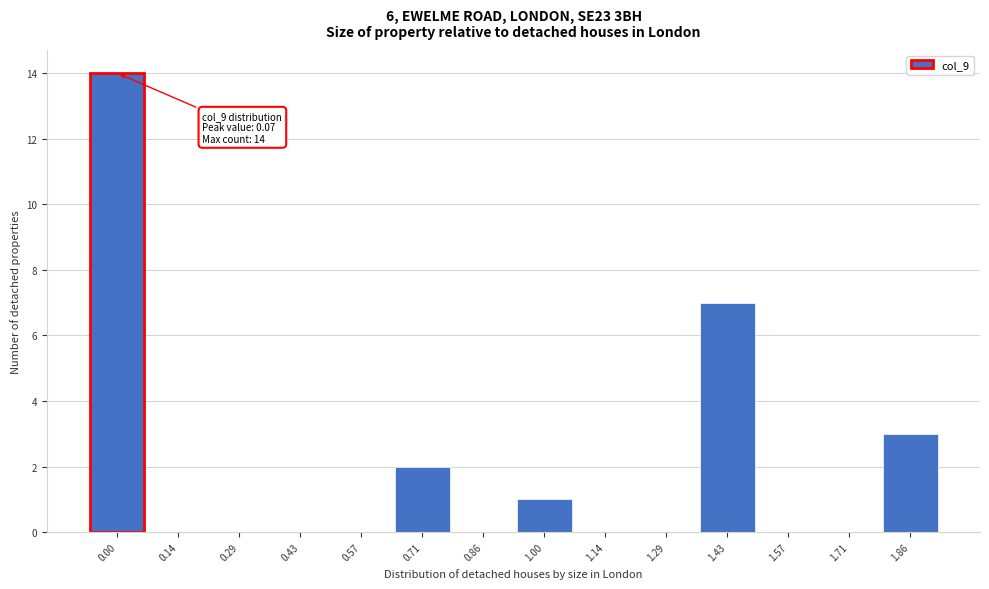

Reading left to right, transcribe all the data shown in this chart.

0.00=14	0.14=0	0.29=0	0.43=0	0.57=0	0.71=2	0.86=0	1.00=1	1.14=0	1.29=0	1.43=7	1.57=0	1.71=0	1.86=3